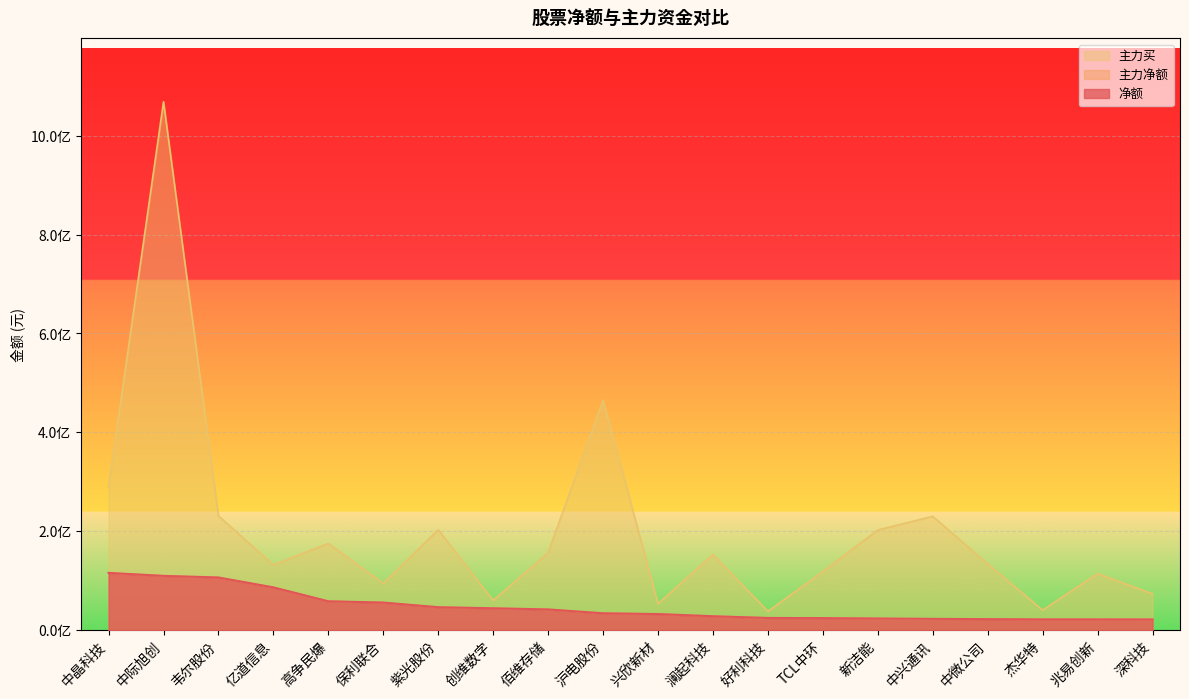

What position from the left is 澜起科技?

12